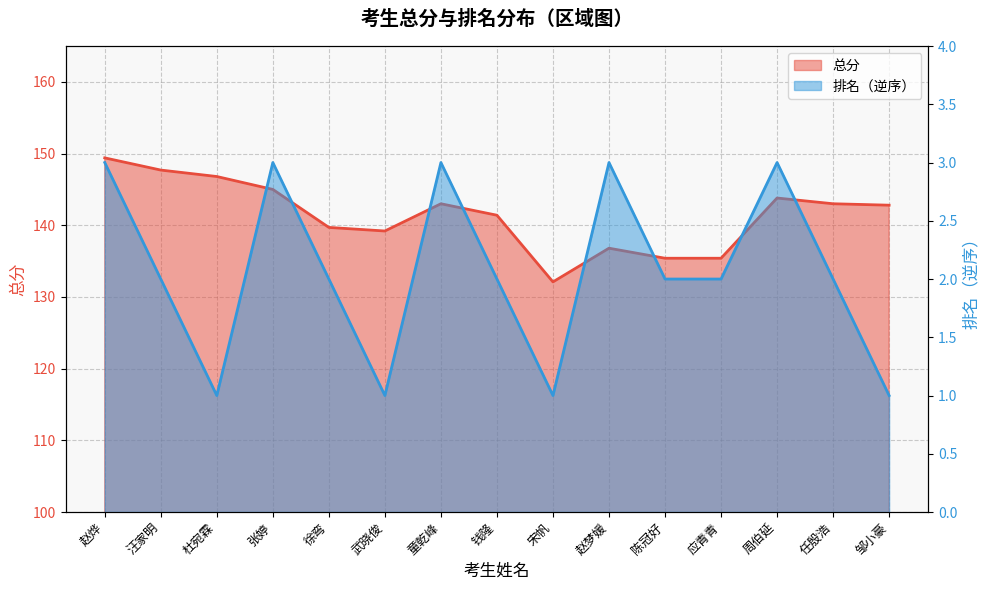

At which category is the sum across all series the highest?

赵烨